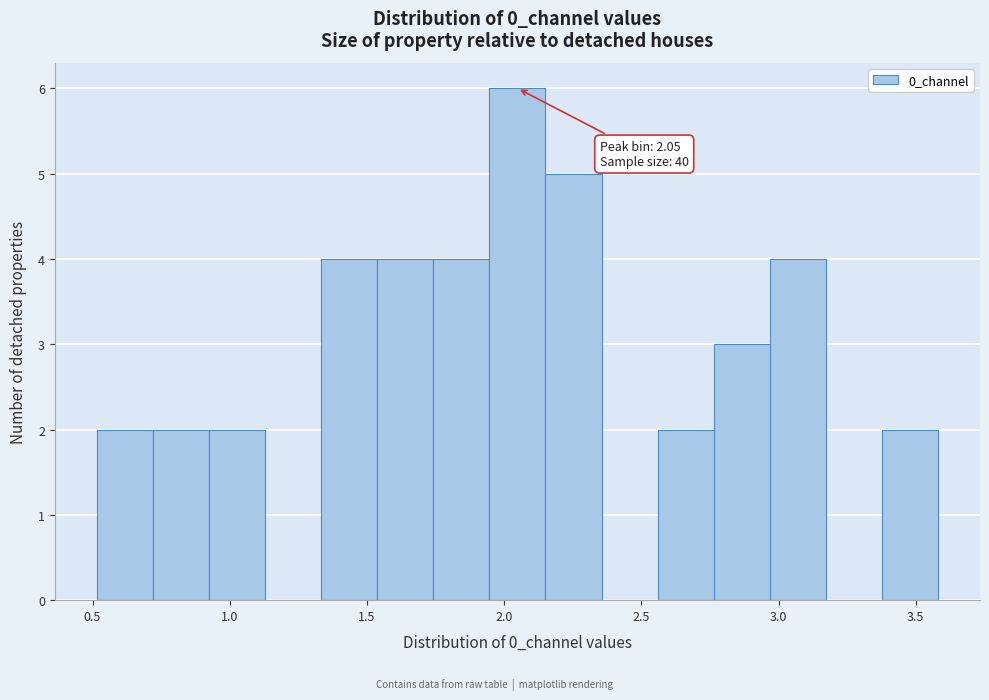

Which range on the x-axis has the tallest bar?

1.95 to 2.15